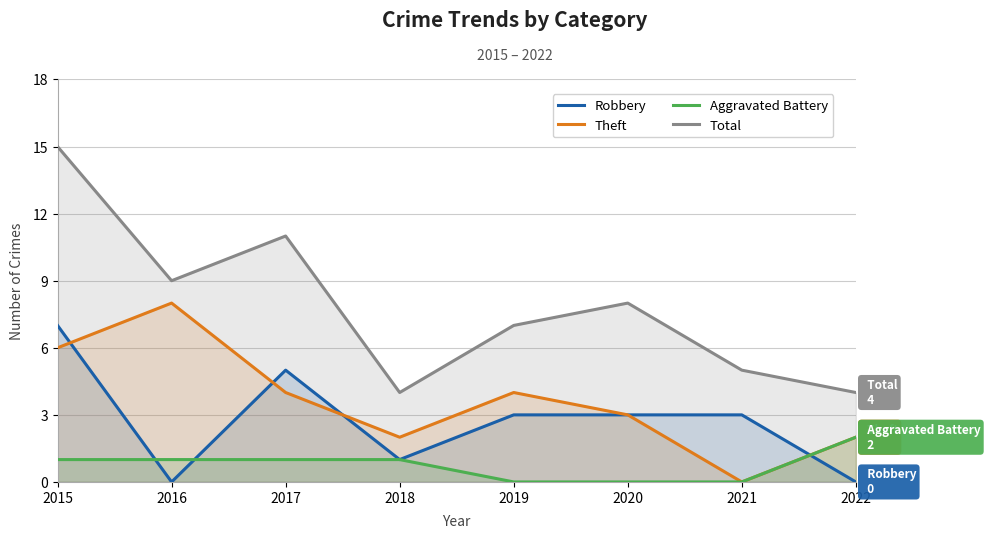

What are all the series names shown in the legend?

Robbery, Theft, Aggravated Battery, Total